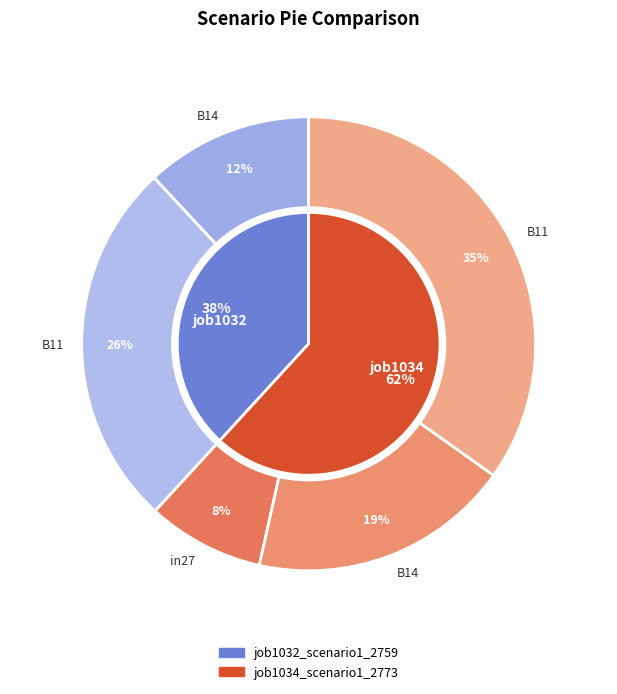

Combined, do B11 and B14 account for over 50%?

Yes